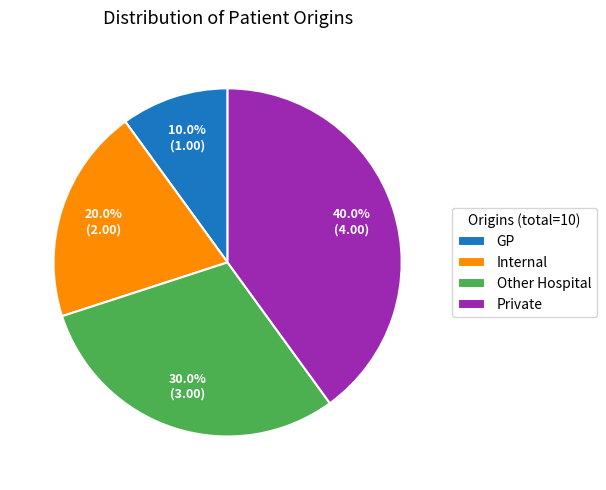

The GP slice represents 18% of the pie. True or false?

False